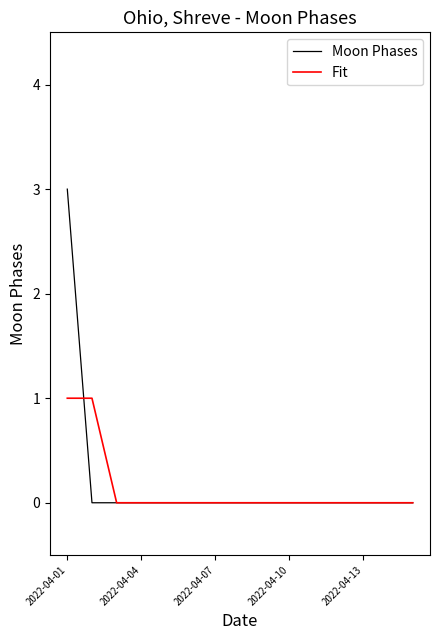

What are all the series names shown in the legend?

Moon Phases, Fit